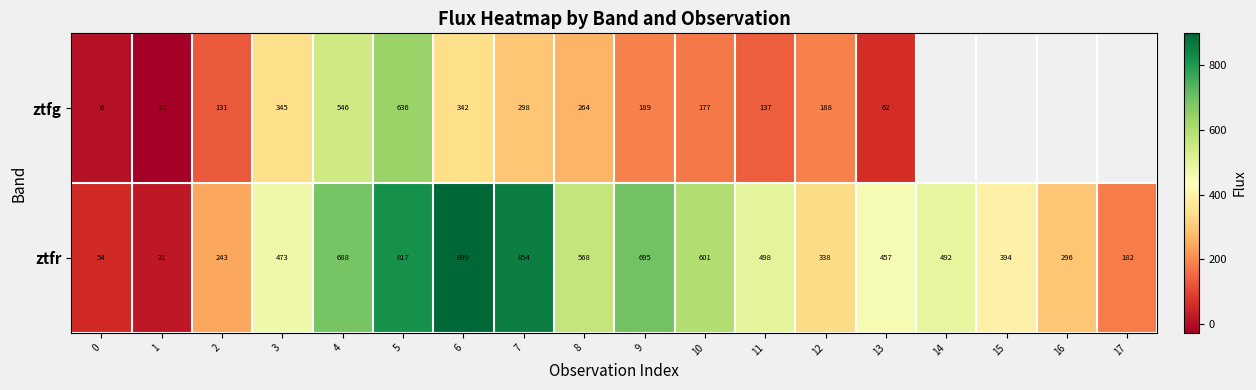

Which series changed the most between 10 and 12?

ztfr